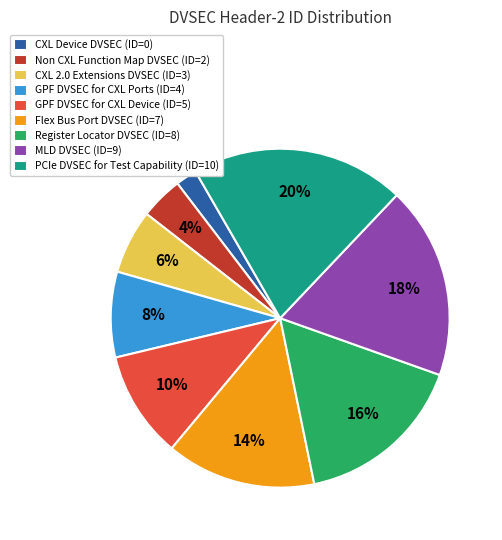

True or false: CXL 2.0 Extensions DVSEC (ID=3) accounts for 1% of the total.

False